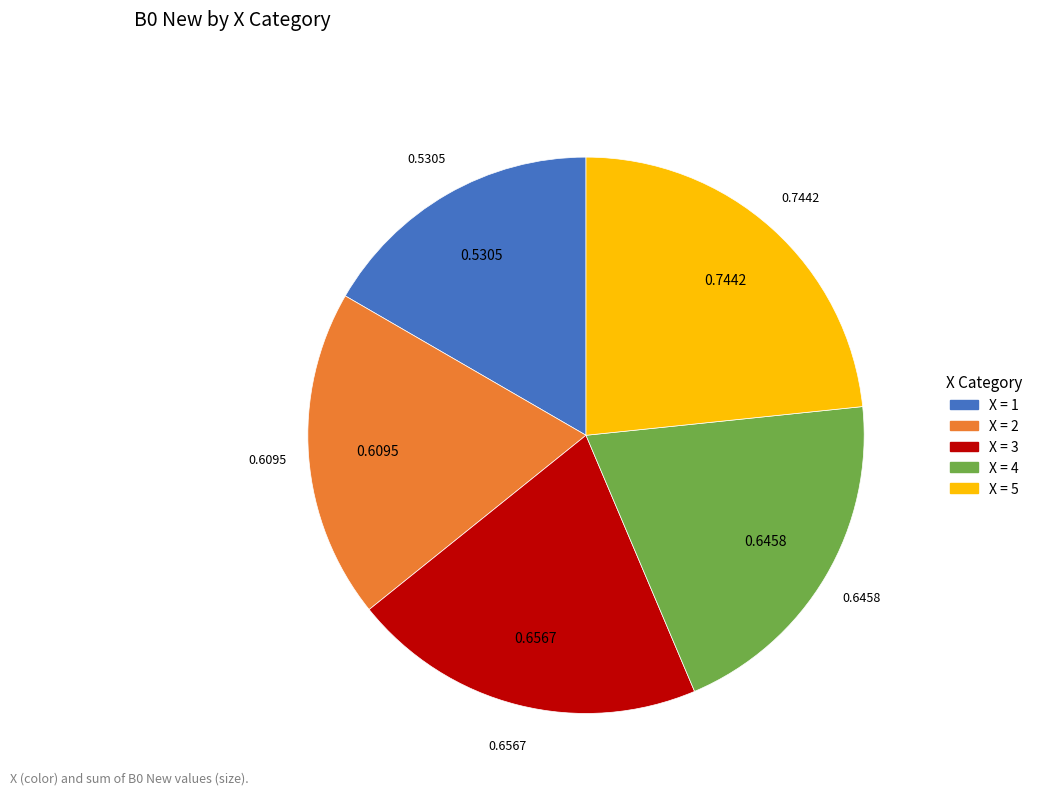

Is there any slice that represents more than half of the pie?

No